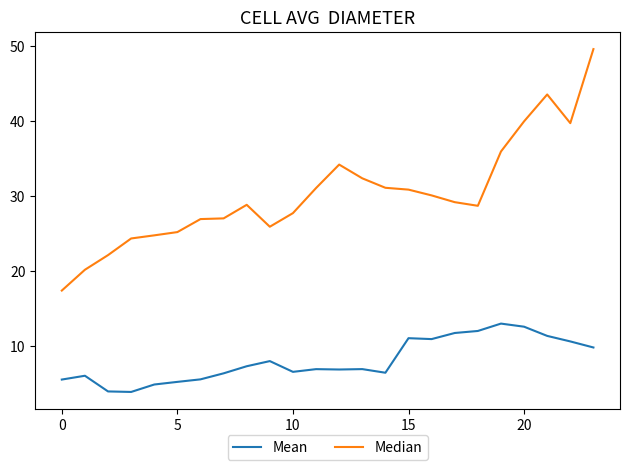

What is the smallest value displayed?

3.9